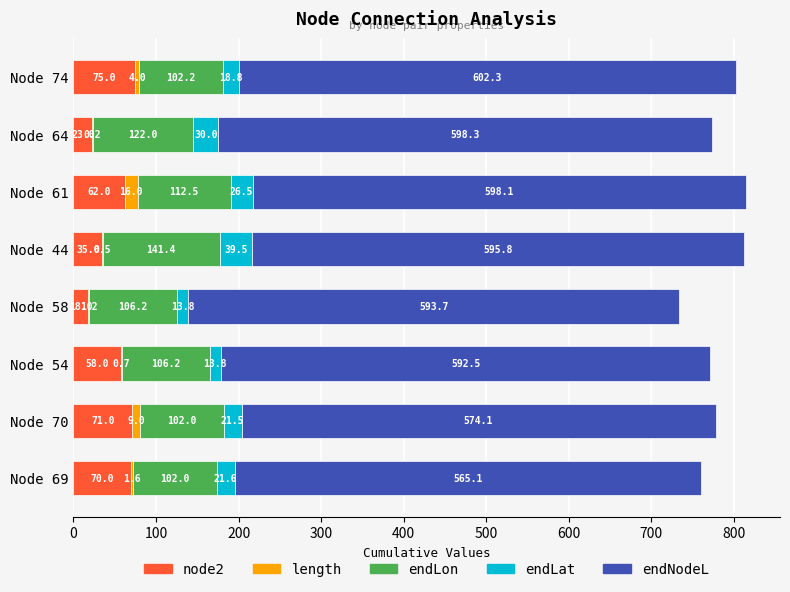

What is the total value across all series at Node 64?

773.5